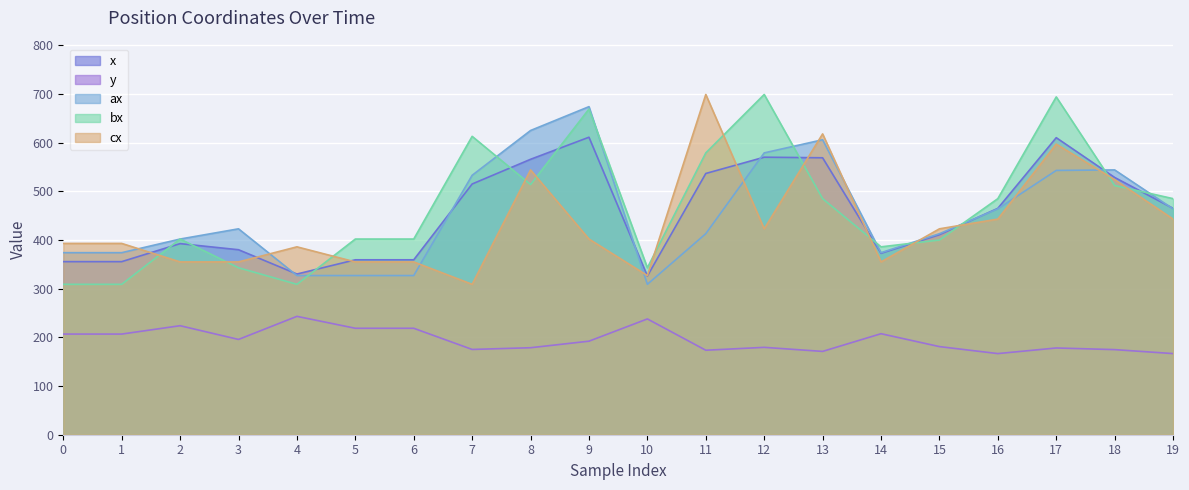

What is the greatest value displayed?

699.0